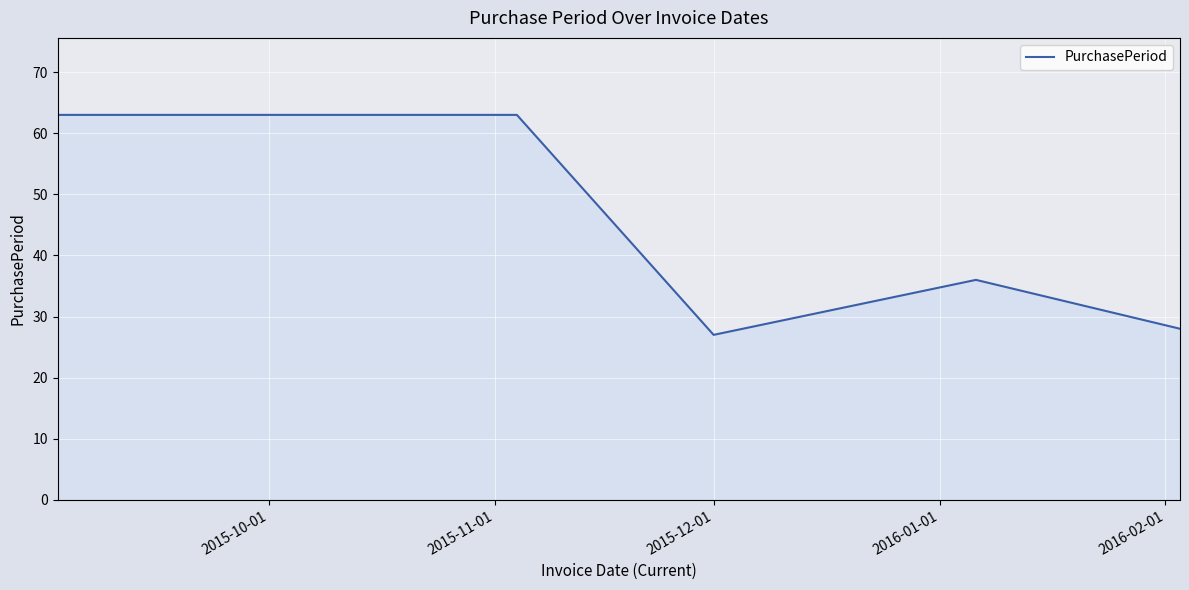

How many lines are shown in the chart?

1